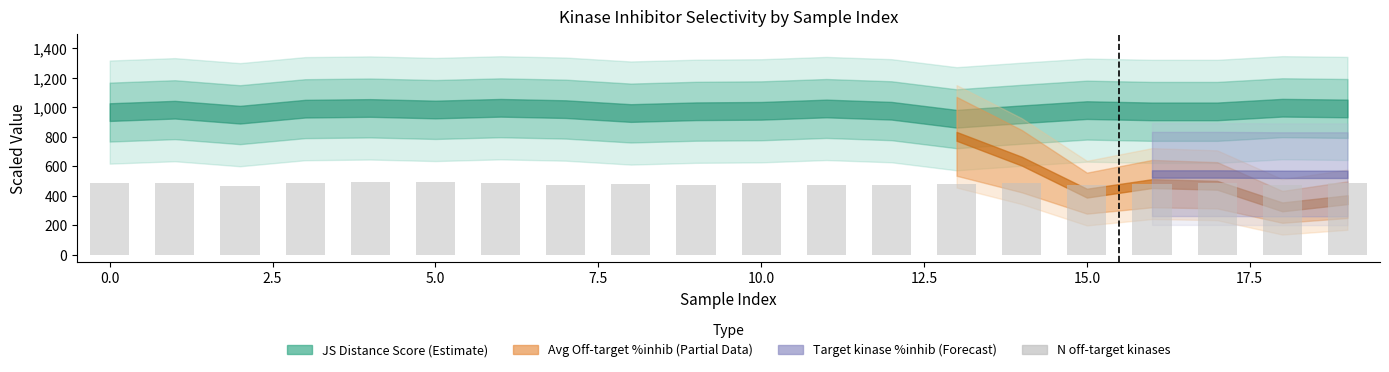

What is the value of the 8th bar from the left?

475